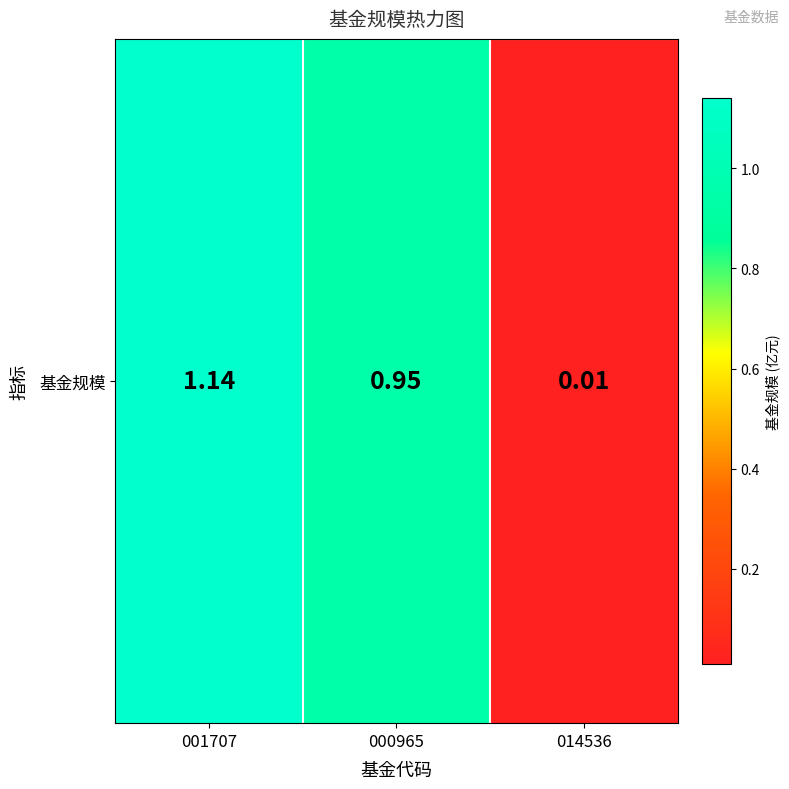

List the labels in order of value, largest first.

001707, 000965, 014536